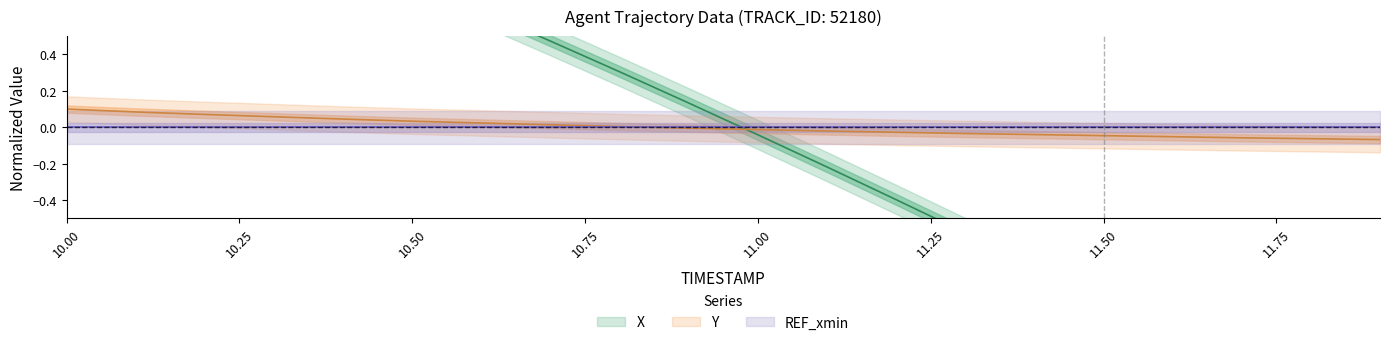

The value of X at 12 is -0.6. True or false?

False